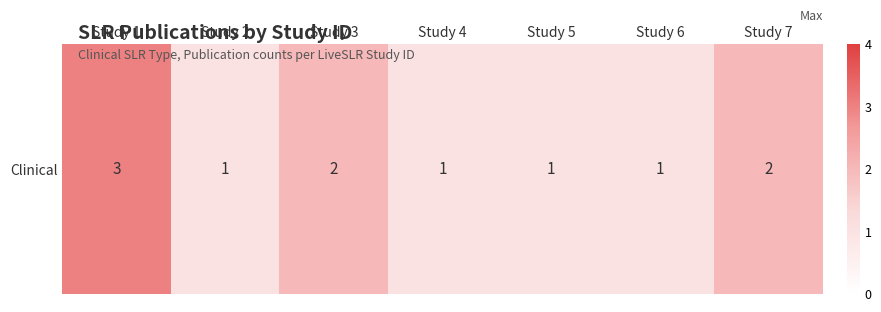

Reading left to right, extract all data points from this chart.

3	1	2	1	1	1	2